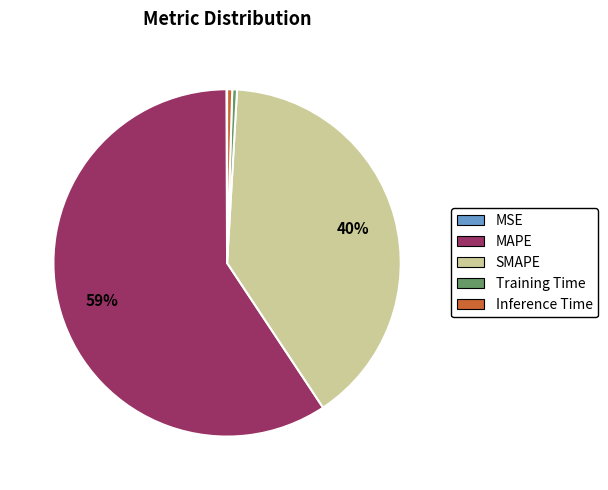

Does SMAPE account for over 50% of the chart?

No